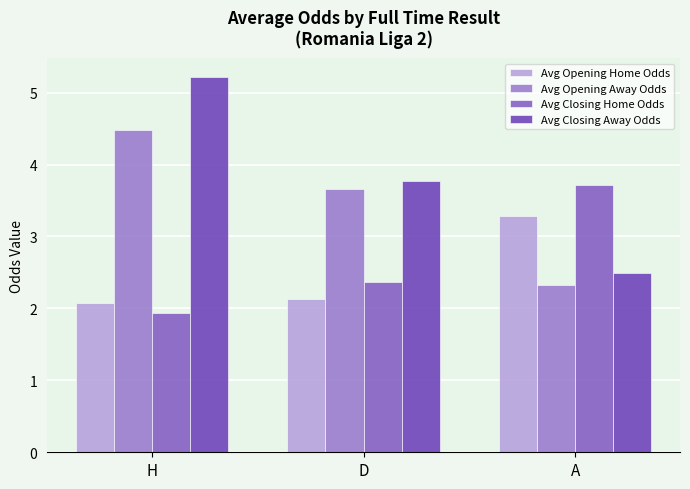

What is the difference between the maximum and minimum values in the Avg Closing Home Odds series?

1.8